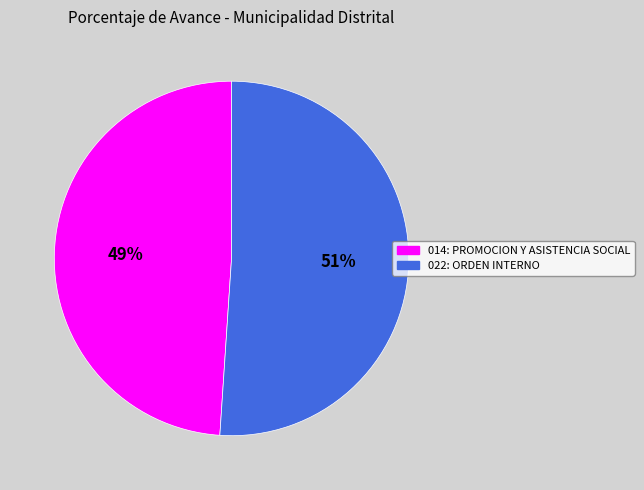

What is the majority slice?

022: ORDEN INTERNO